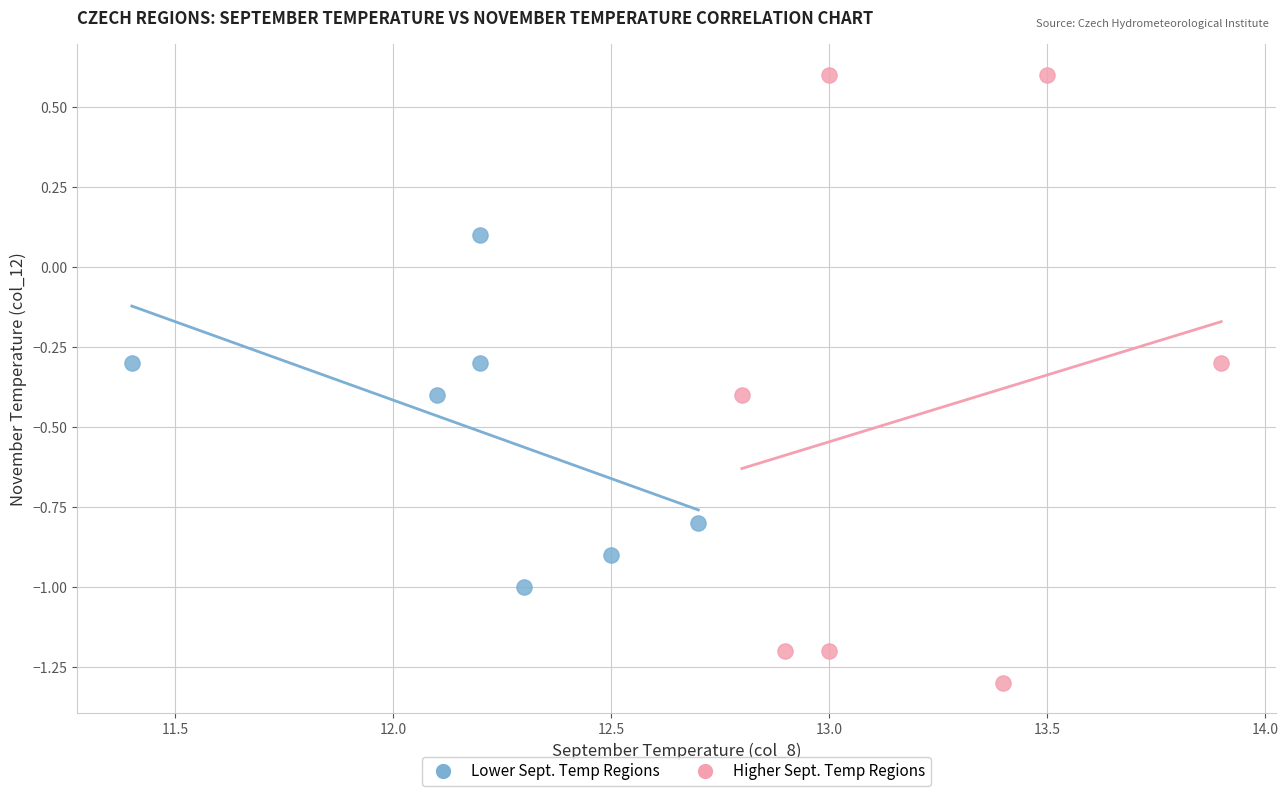

Which series reaches the minimum Y coordinate?

Higher Sept. Temp Regions